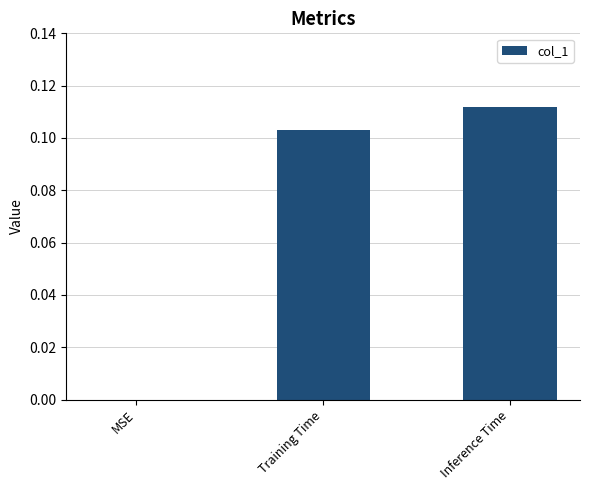

Which category has the highest value across all series?

Inference Time